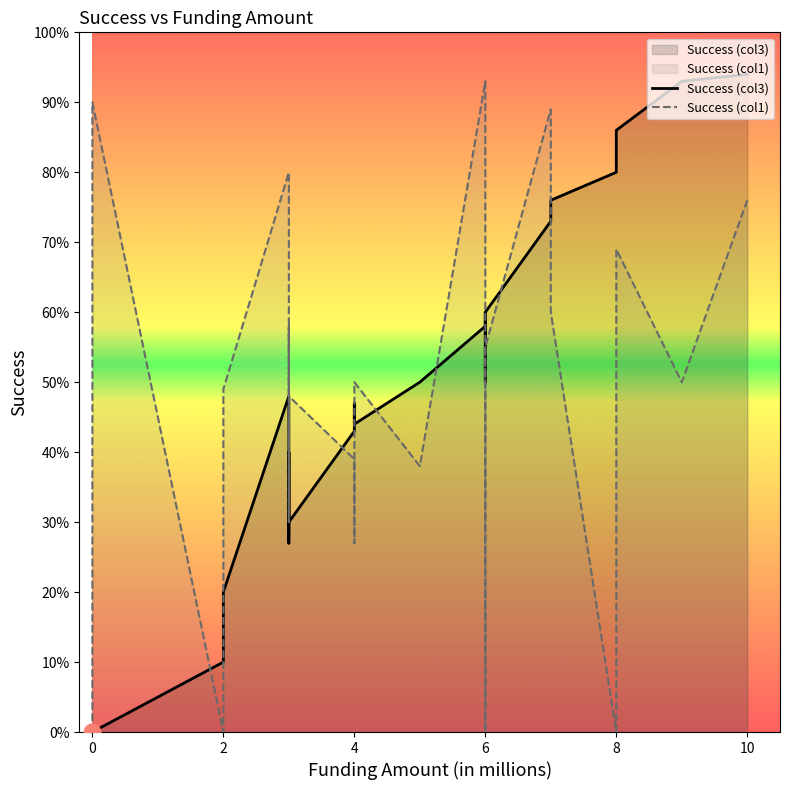

True or false: Success (col3) has a value of 0.6 at 0.

False